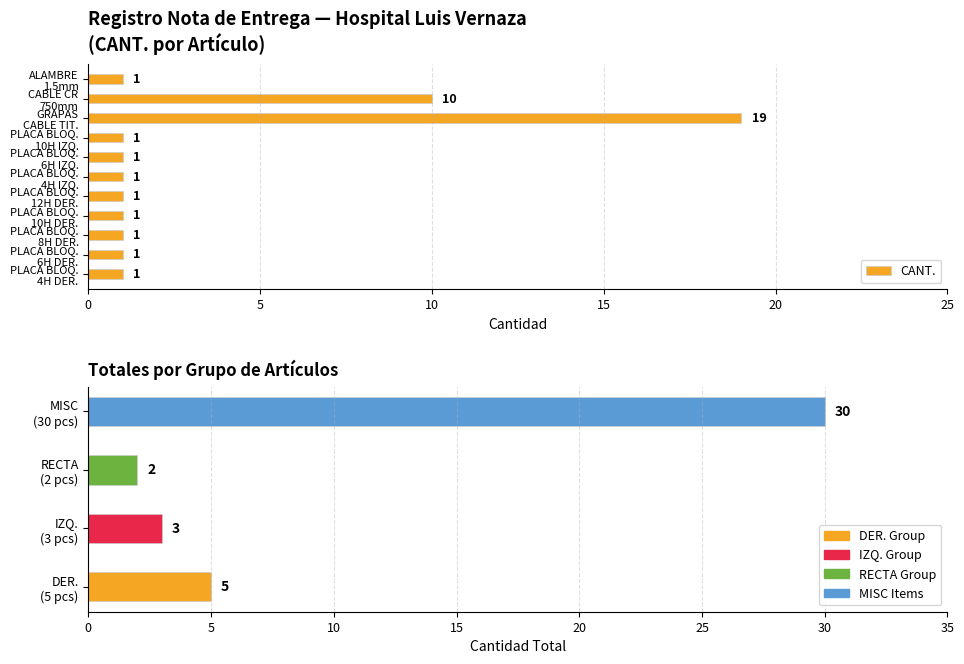

How many bars are there in total?

11